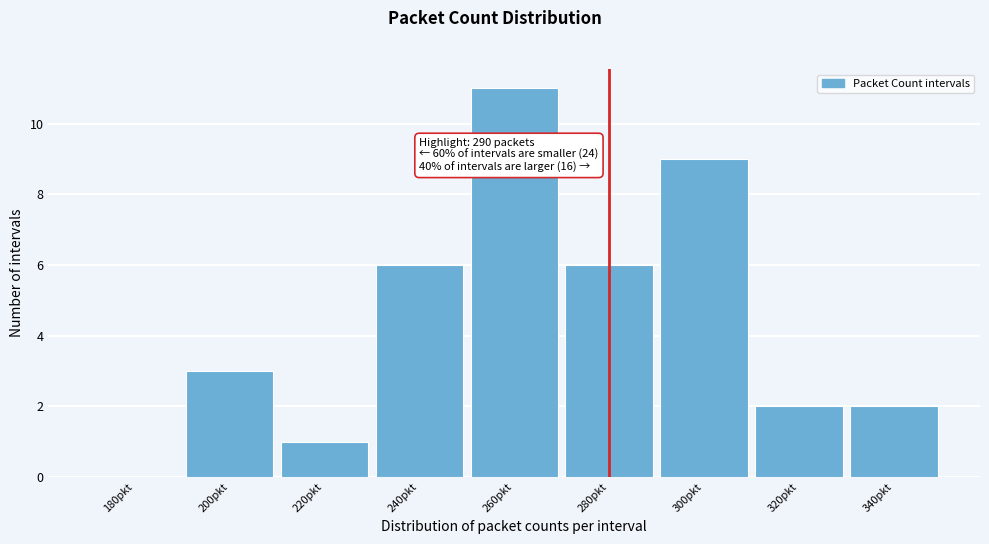

Reading right to left, transcribe all the data shown in this chart.

340pkt=2	320pkt=2	300pkt=9	280pkt=6	260pkt=11	240pkt=6	220pkt=1	200pkt=3	180pkt=0